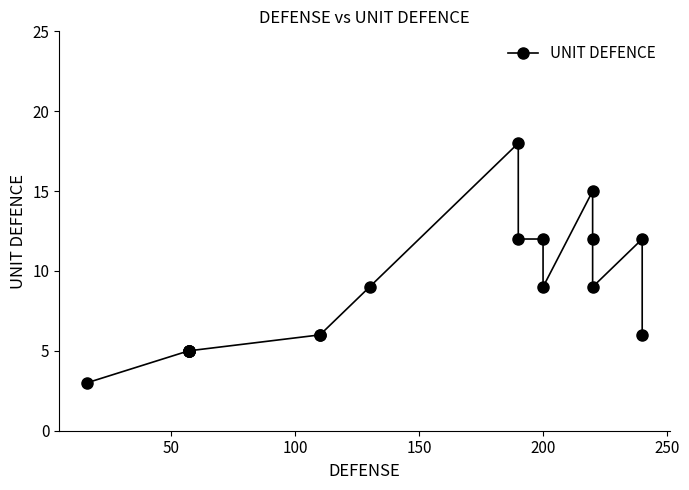

How many interior local valleys (lower than both neighbors) does the data have?

2